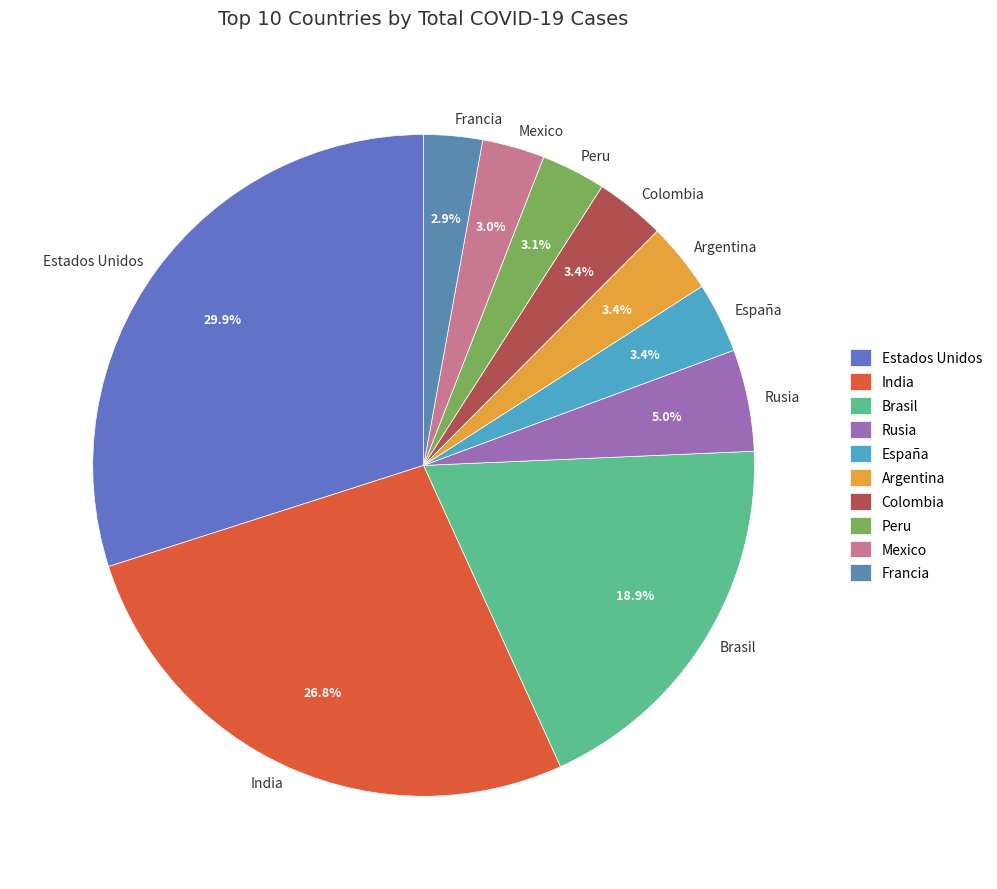

Does any single category account for the majority?

No